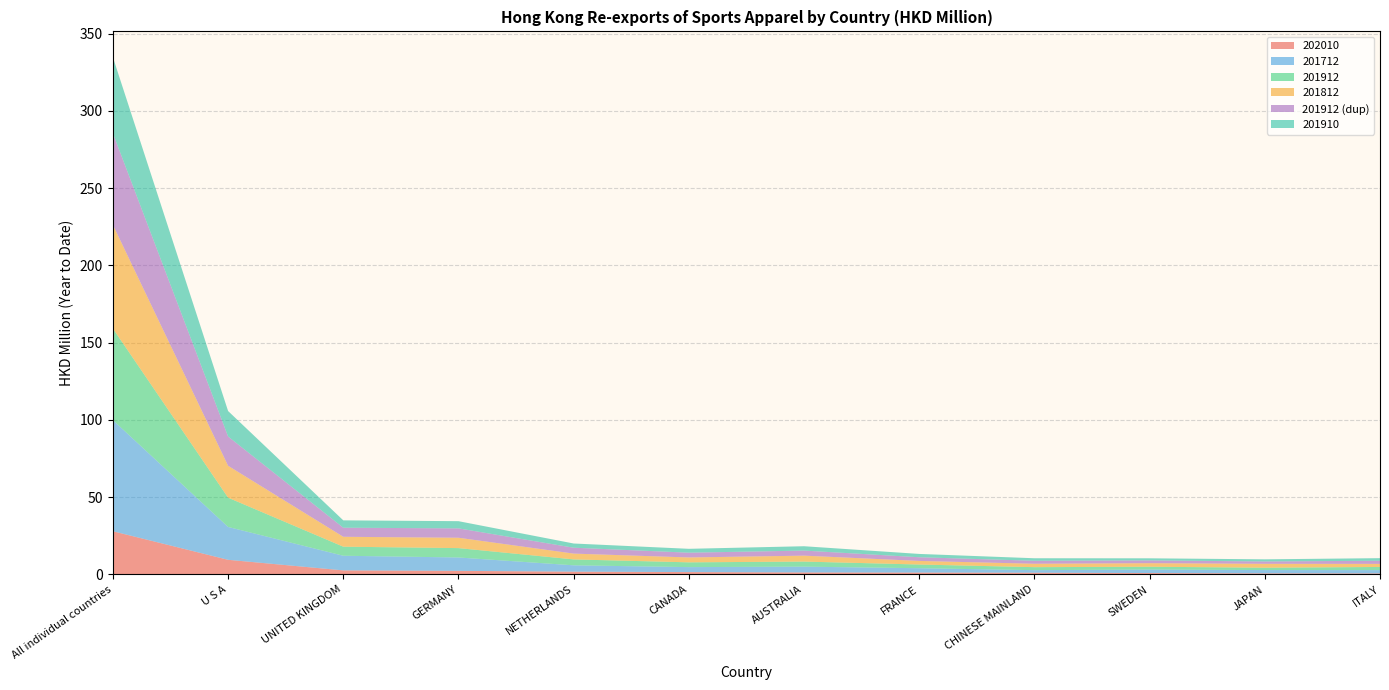

Reading left to right, extract all data points from this chart.

202010: 28.0	9.5	2.7	2.3	1.8	1.6	1.3	1.3	1.2	0.9	0.7	0.7
201712: 71.9	21.3	9.5	8.7	4.1	3.2	3.8	2.8	1.7	2.3	2.1	2.2
201912: 59.2	18.9	5.9	6.1	3.8	3.1	3.3	2.4	1.9	1.8	1.5	2.0
201812: 67.1	20.6	6.4	6.7	3.8	3.2	3.8	2.3	2.2	2.3	2.5	2.0
201912b: 59.2	18.9	5.9	6.1	3.8	3.1	3.3	2.4	1.9	1.8	1.5	2.0
201910: 49.2	16.5	4.8	4.7	2.7	2.5	2.8	2.1	1.6	1.4	1.4	1.7